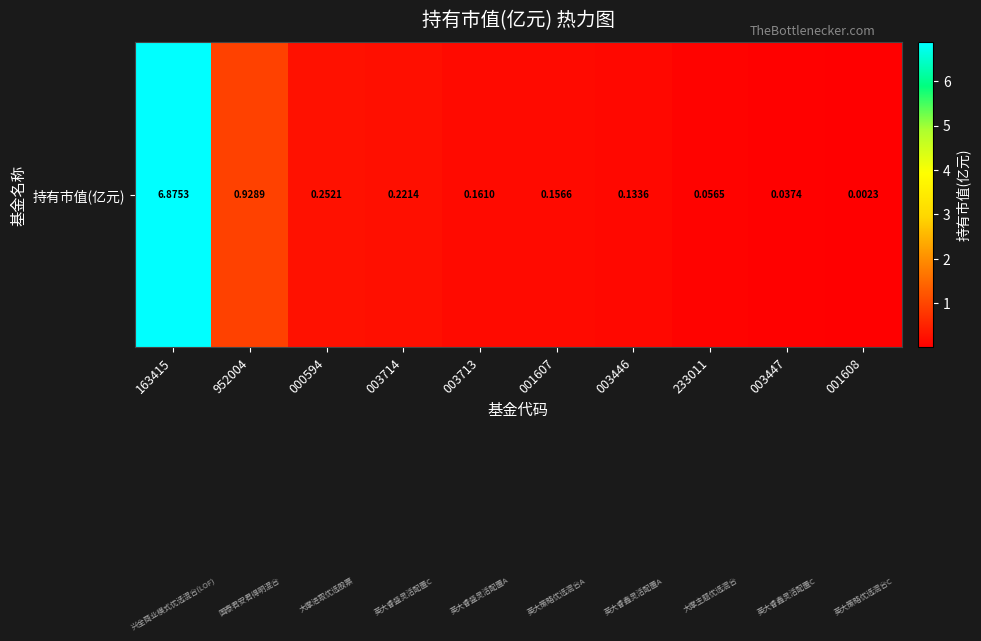

Reading right to left, what are all the values shown in this chart?

0.0	0.0	0.1	0.1	0.2	0.2	0.2	0.3	0.9	6.9